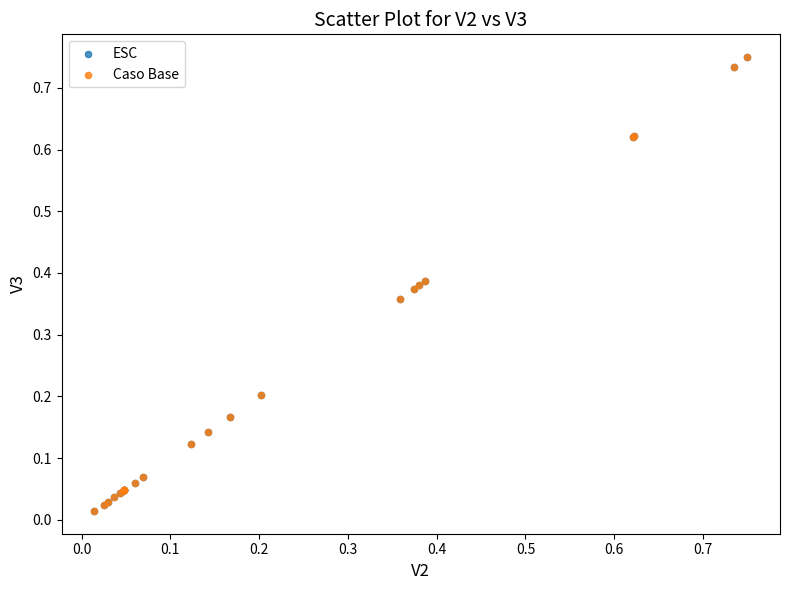

Which series has the widest spread of Y values?

ESC